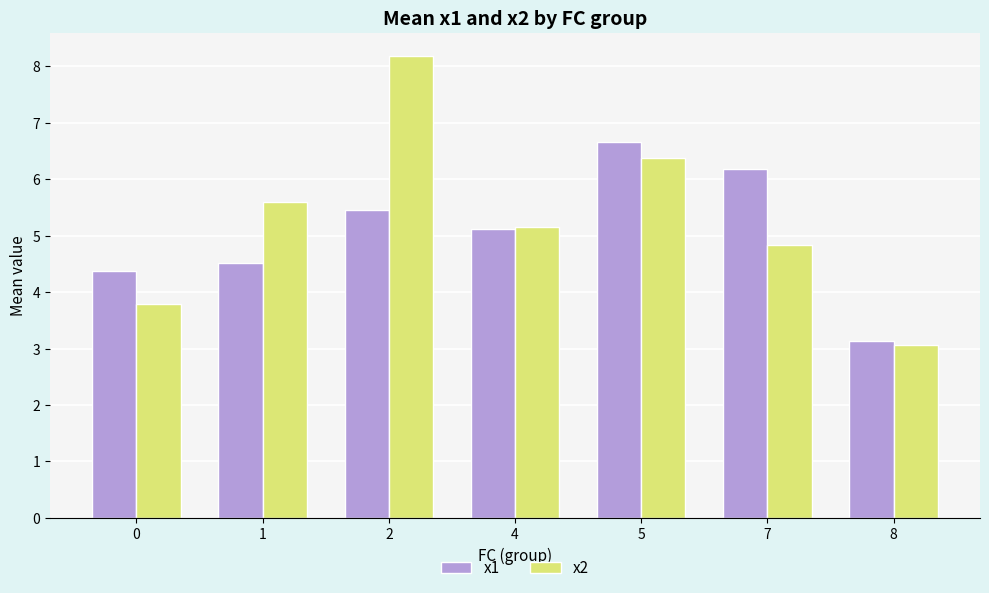

What is the minimum value for x2?

3.1